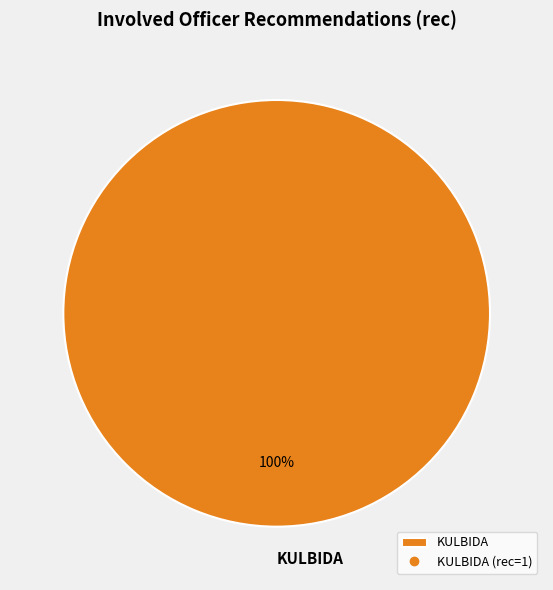

The KULBIDA slice represents 90% of the pie. True or false?

False